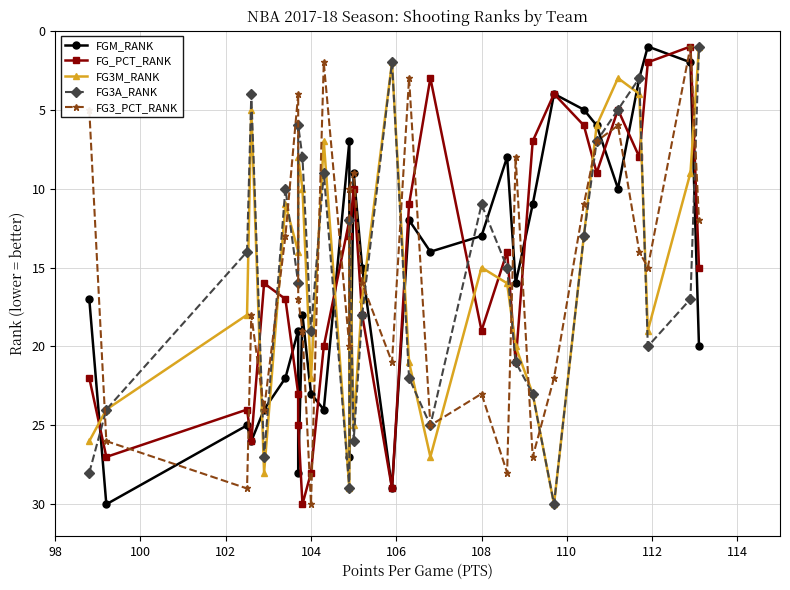

What are all the series names shown in the legend?

FGM_RANK, FG_PCT_RANK, FG3M_RANK, FG3A_RANK, FG3_PCT_RANK